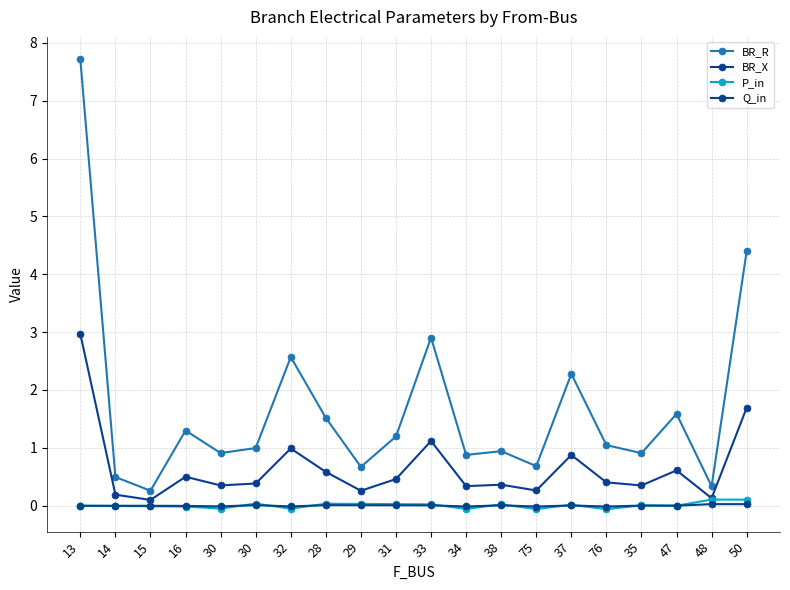

What is the greatest value displayed?

7.7